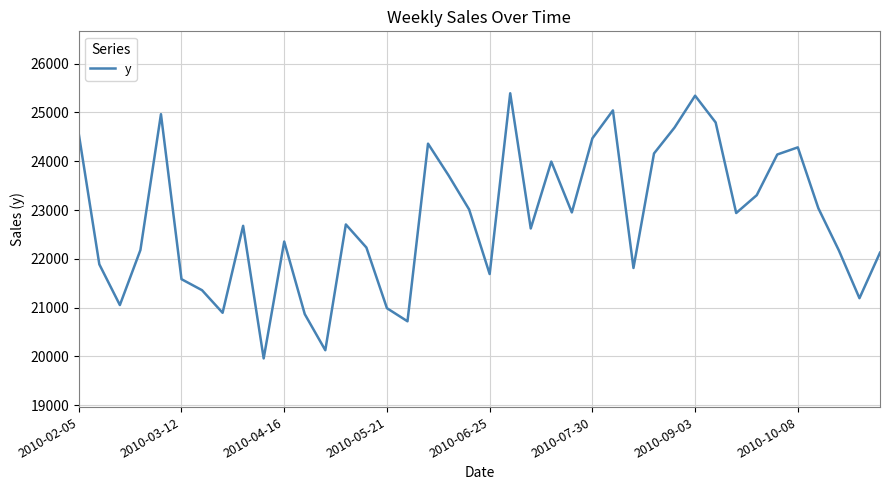

Does the chart have visible grid lines?

Yes